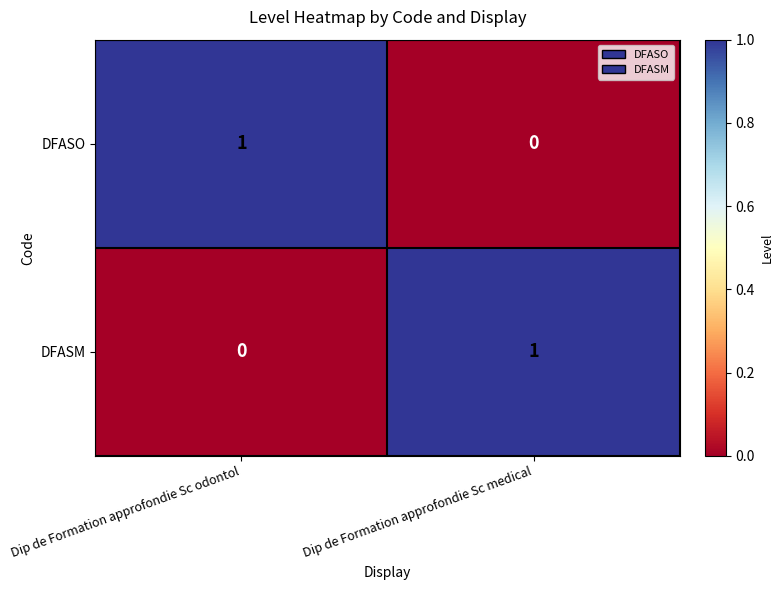

Is the value of DFASO at Dip de Formation approfondie Sc odontol greater than the value of DFASM at Dip de Formation approfondie Sc odontol?

Yes